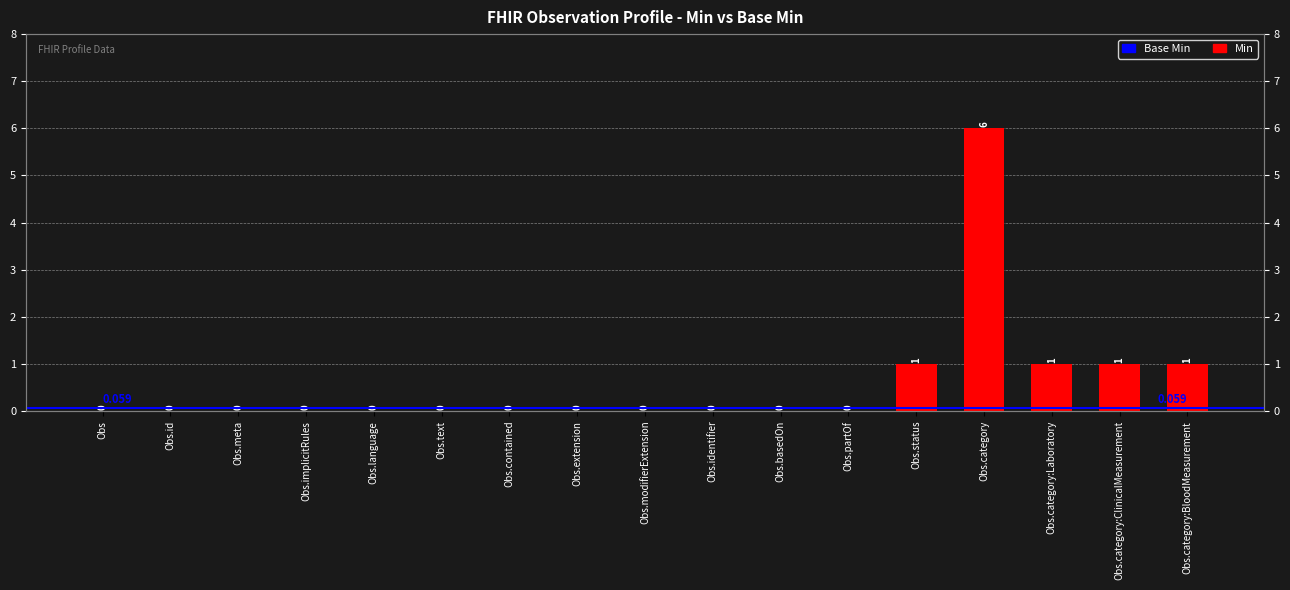

Is it true that the value at Obs.basedOn is 0?

True